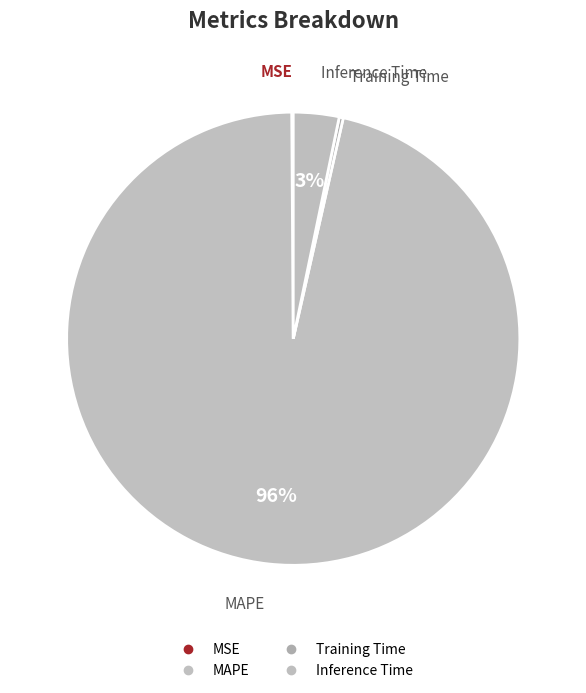

What is the total percentage of MSE and MAPE?

96.5%